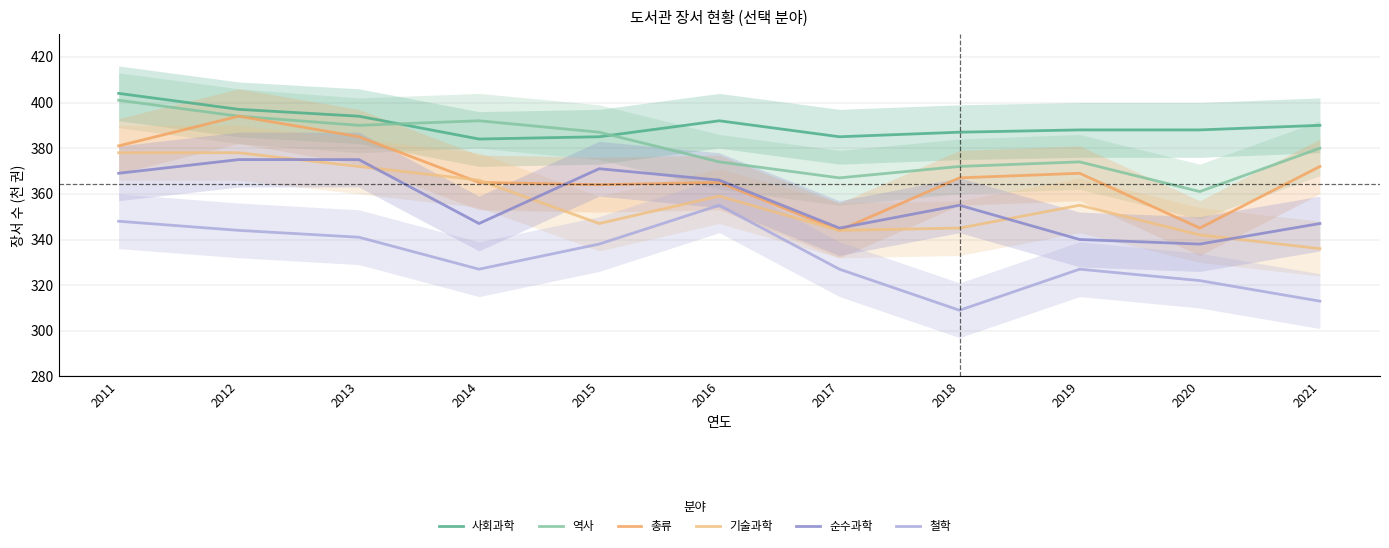

Reading left to right, list all the values displayed in this chart.

사회과학: 404	397	394	384	385	392	385	387	388	388	390
역사: 401	394	390	392	387	374	367	372	374	361	380
총류: 381	394	385	365	364	365	344	367	369	345	372
기술과학: 378	378	372	366	347	359	344	345	355	342	336
순수과학: 369	375	375	347	371	366	345	355	340	338	347
철학: 348	344	341	327	338	355	327	309	327	322	313